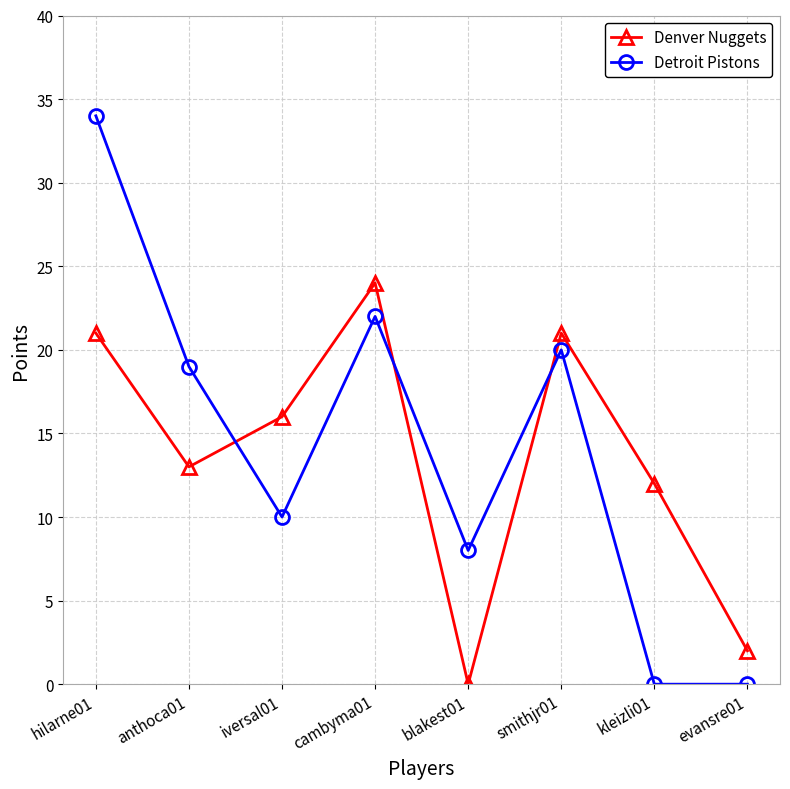

At how many categories does at least one series exceed 0?

8